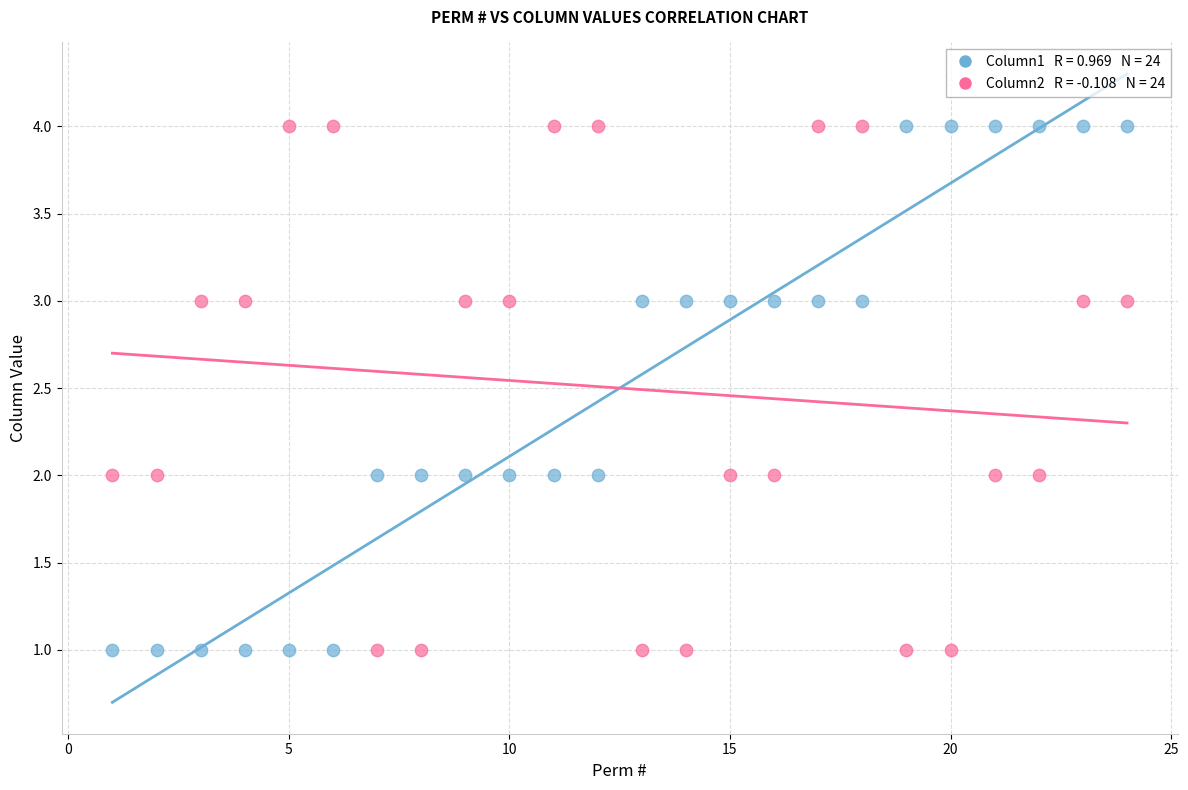

Across all data points, what is the range of X values (max minus min)?

23